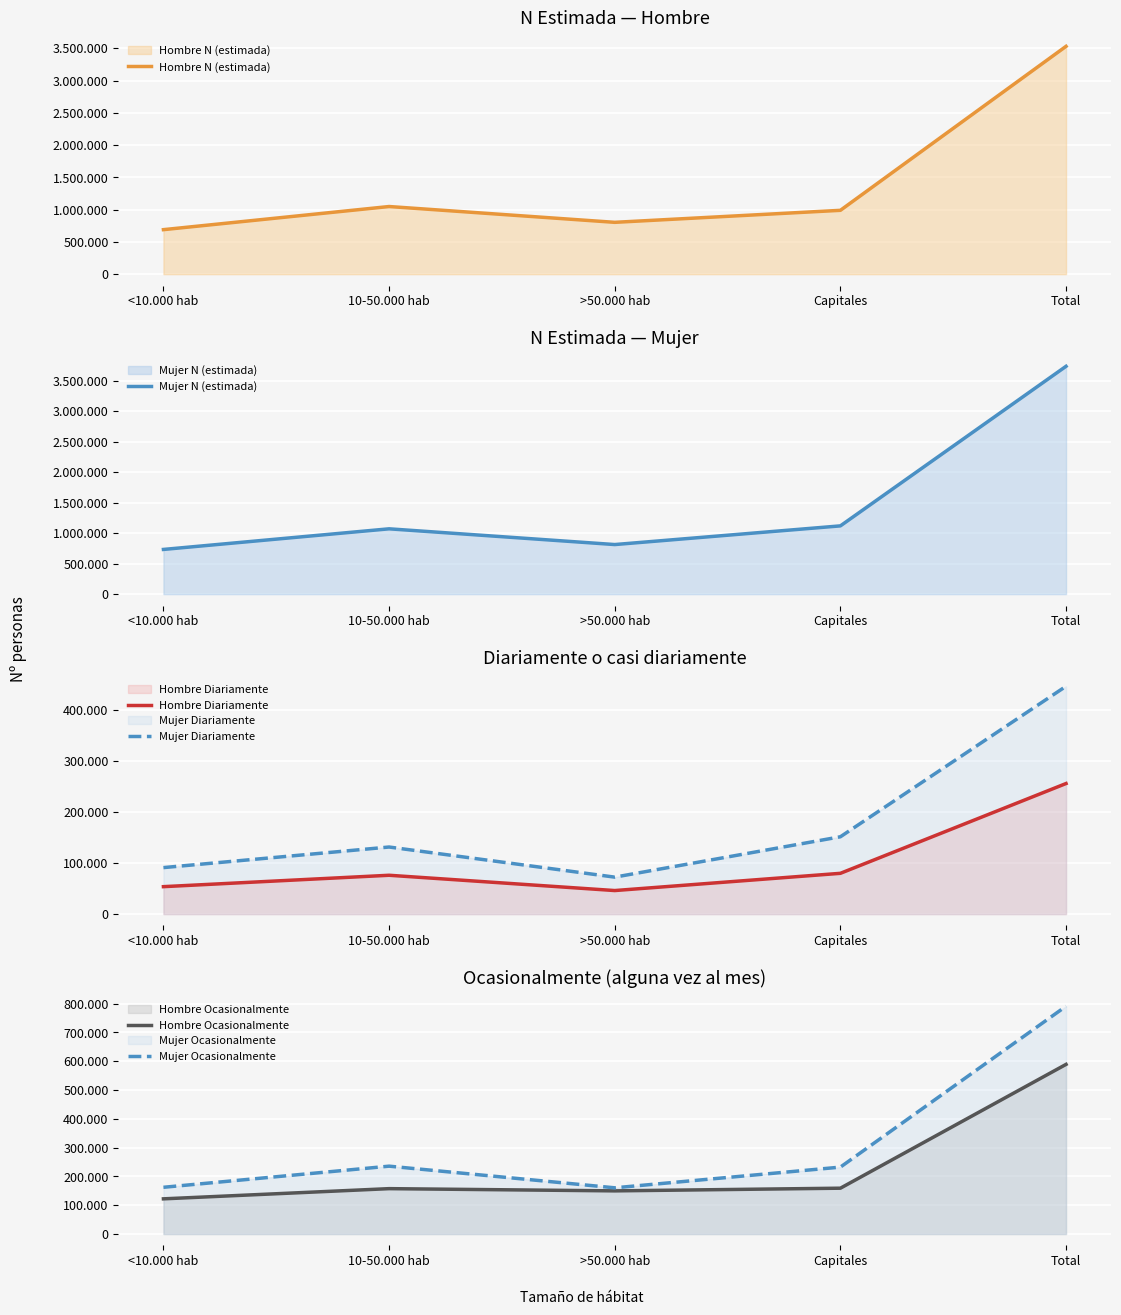

Reading left to right, list all the values displayed in this chart.

Hombre N (estimada): 689628	1047929	803073	989084	3529714
Mujer N (estimada): 732307	1070098	812259	1118319	3732982
Hombre Diariamente: 53785	76126	46142	79929	255982
Mujer Diariamente: 91143	131501	72443	151579	446667
Hombre Ocasionalmente: 122270	157670	149960	159248	589148
Mujer Ocasionalmente: 162367	235734	160558	232427	791085